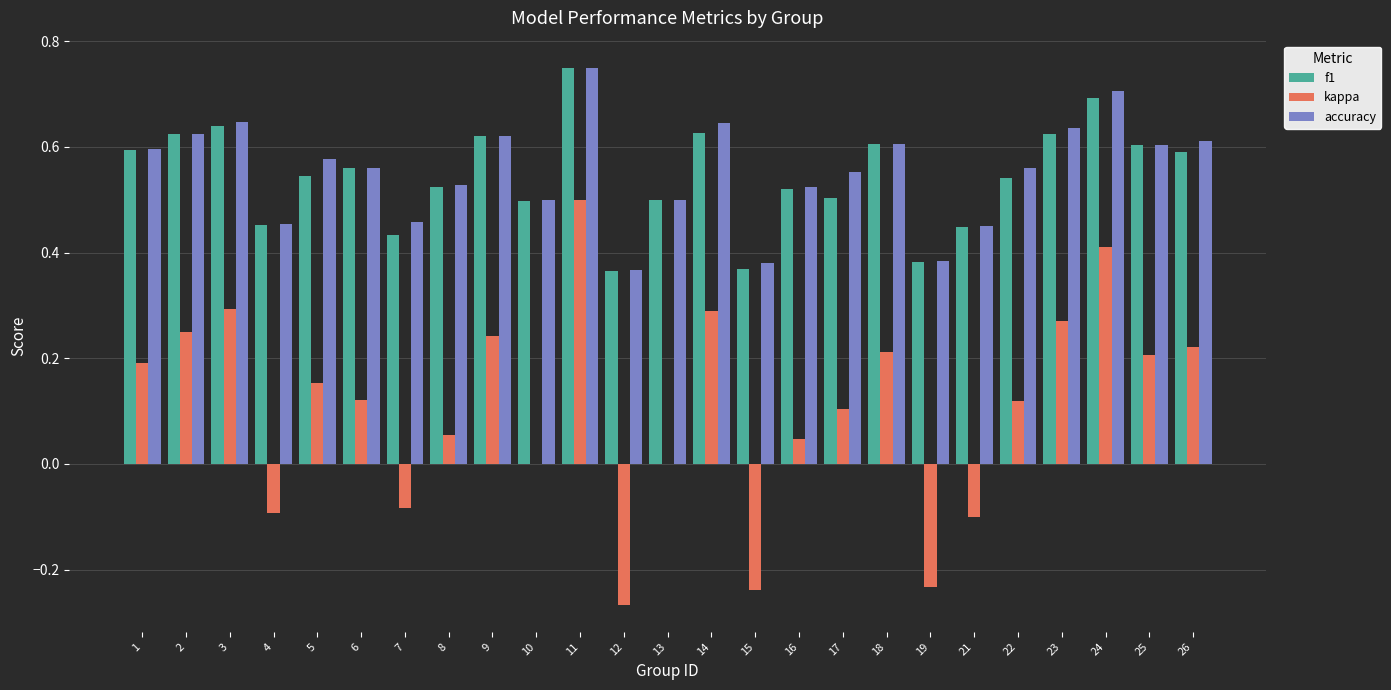

What are all the series names shown in the legend?

f1, kappa, accuracy